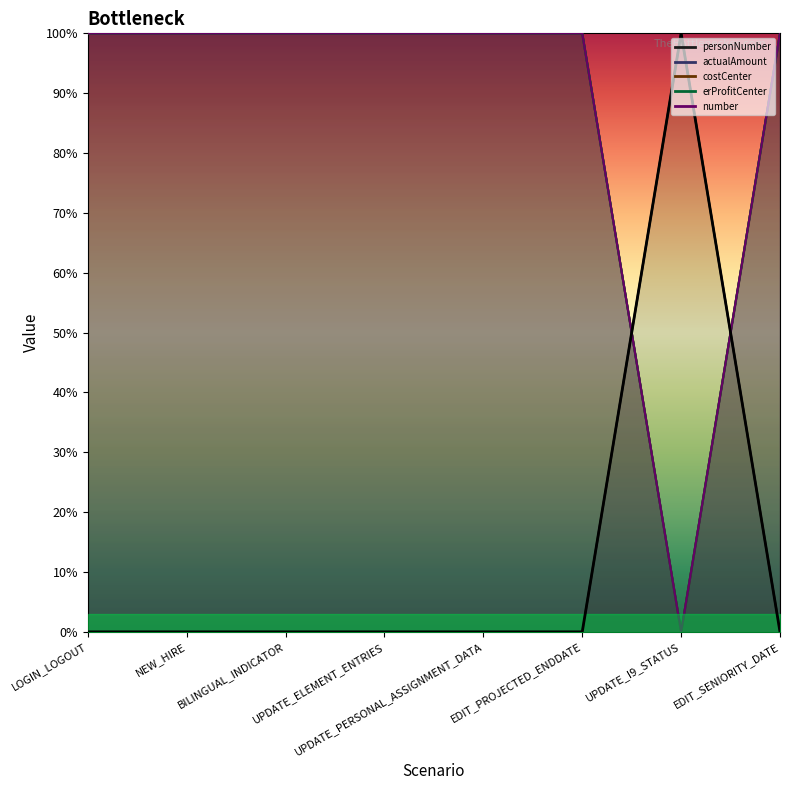

How many times do erProfitCenter and personNumber cross each other?

2